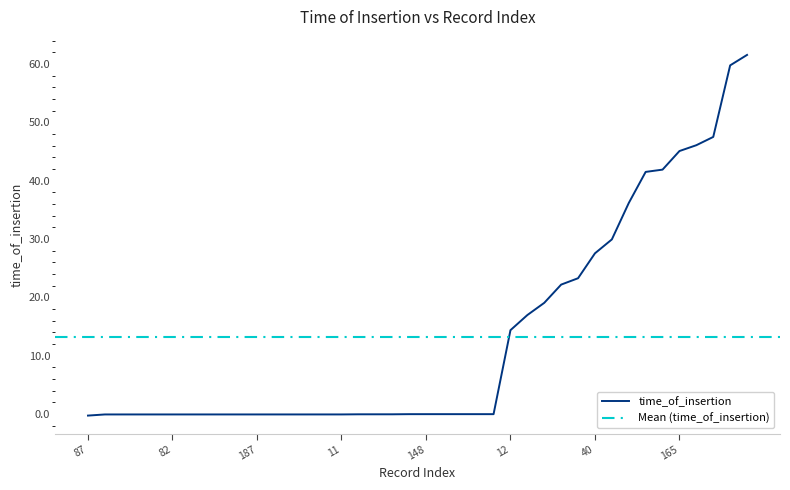

Between 131 and 109, which is larger?

109